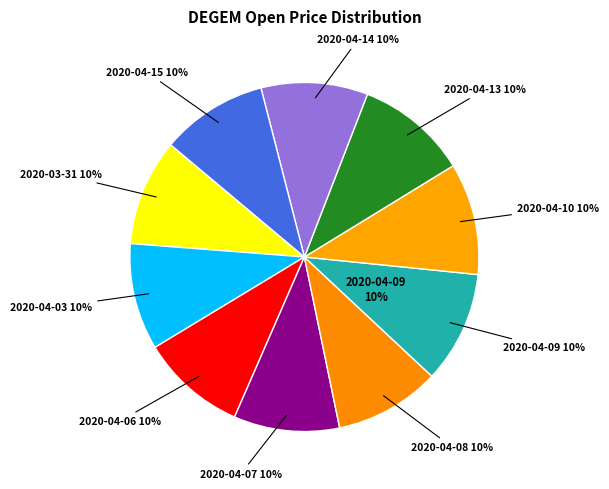

Which category has the biggest portion of the pie?

2020-04-09